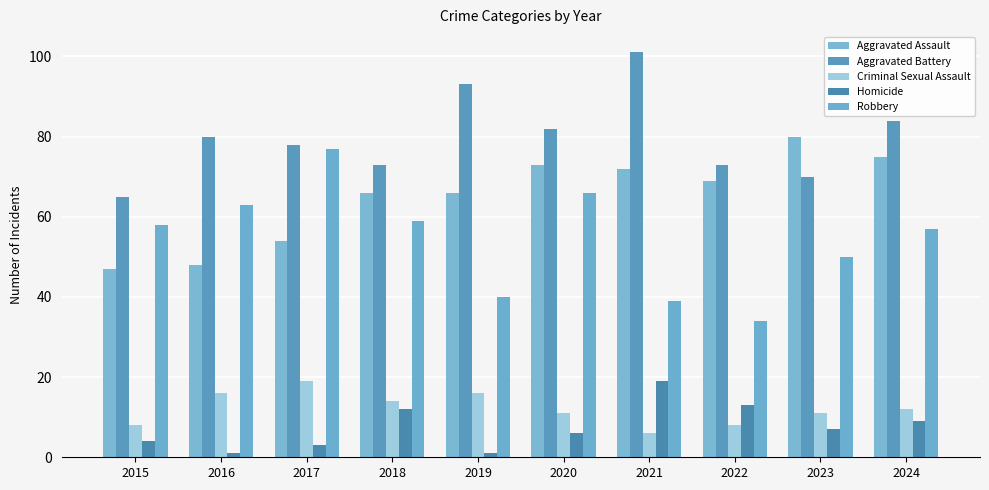

What is the sum of the Aggravated Assault values at 2017 and 2018?

120